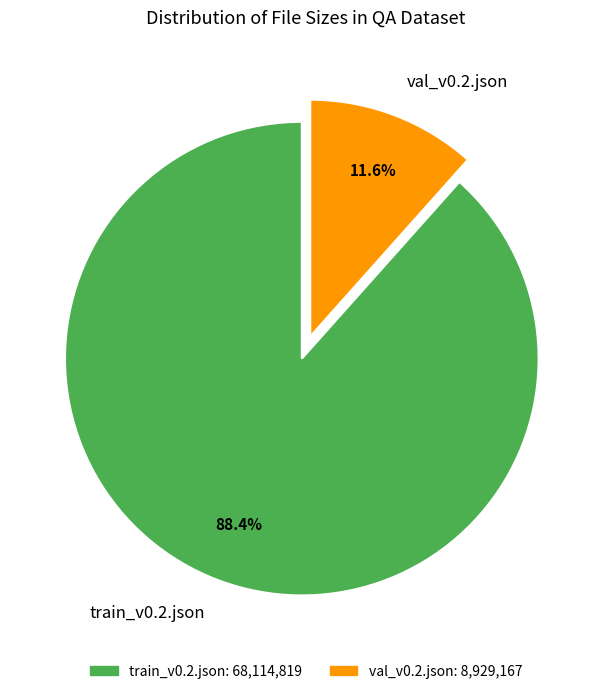

What percentage do train_v0.2.json and val_v0.2.json together represent?

100.0%